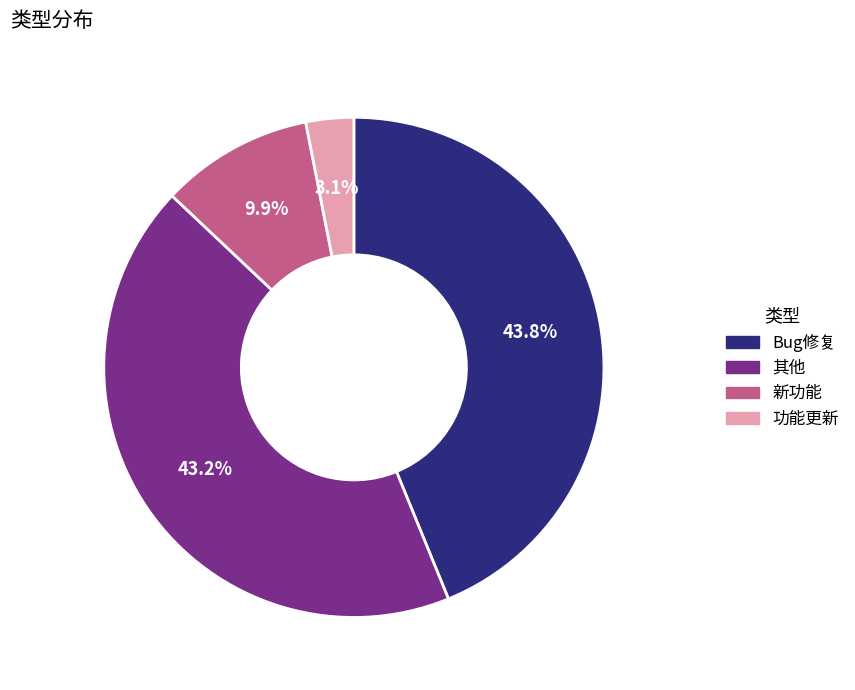

Is there any slice that represents more than half of the pie?

No